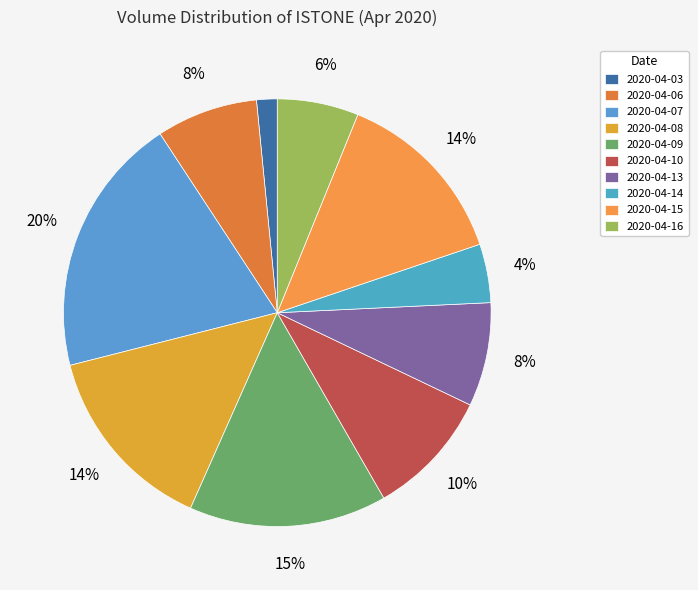

Which category has the smallest portion of the pie?

2020-04-03